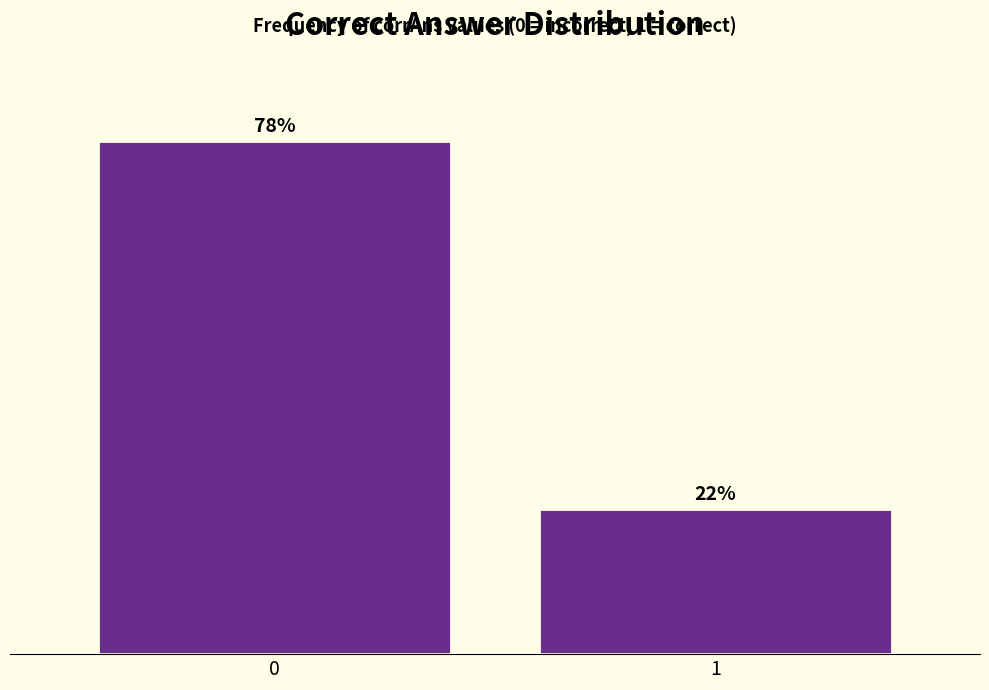

List the labels in order of value, smallest first.

1, 0